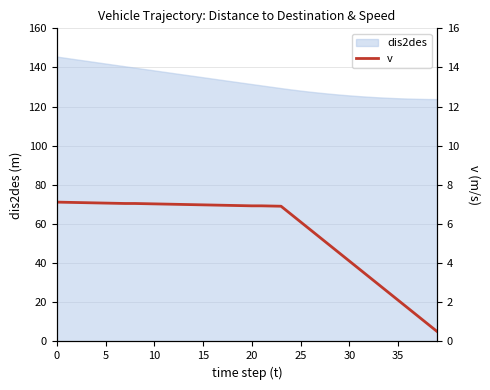

What is the highest value of the dis2des series?

145.6